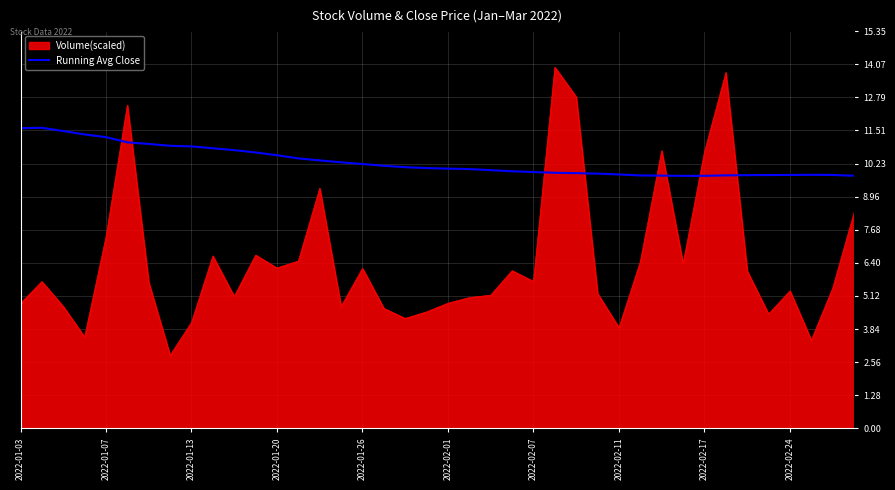

Rank the series by their average value, from lowest to highest.

Volume(scaled), Running Avg Close